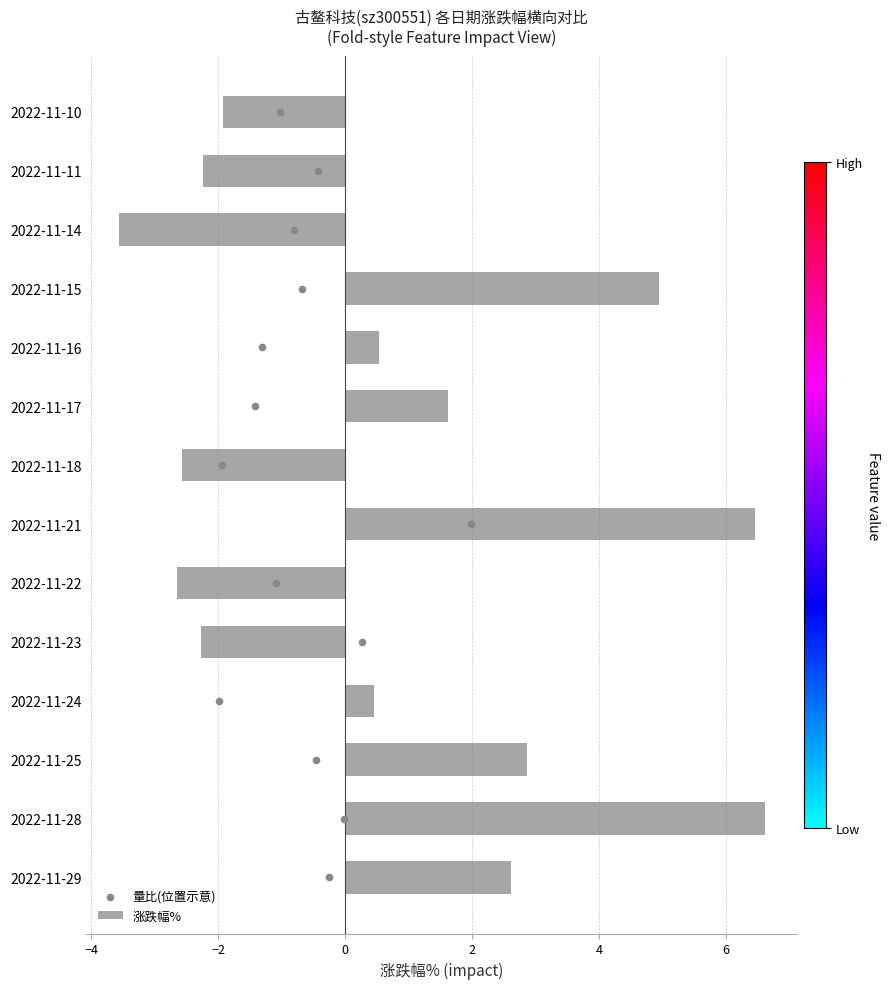

Is it true that 涨跌幅% equals -2.2 at 2022-11-11?

True